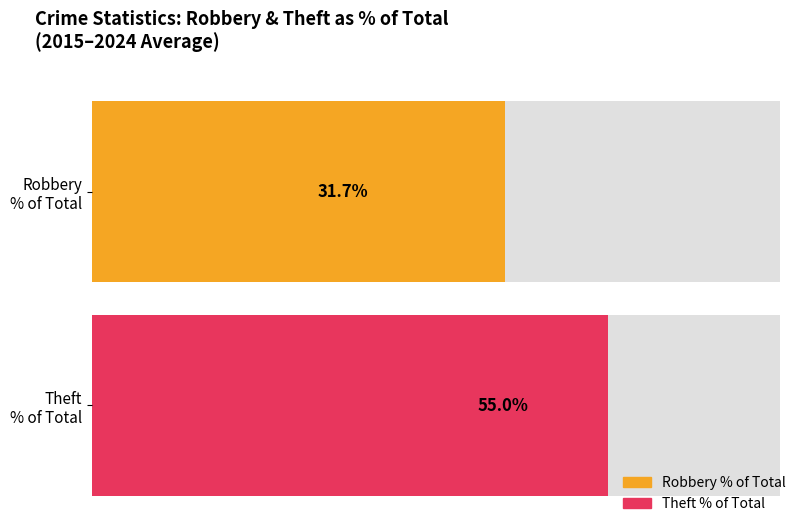

Is it true that Robbery % of Total equals 26.7 at 1?

False